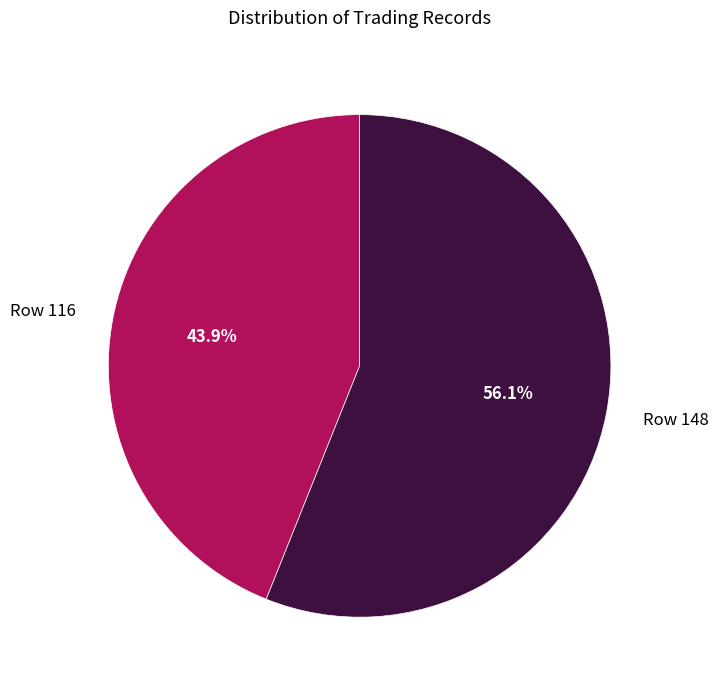

Which category has the biggest portion of the pie?

Row 148